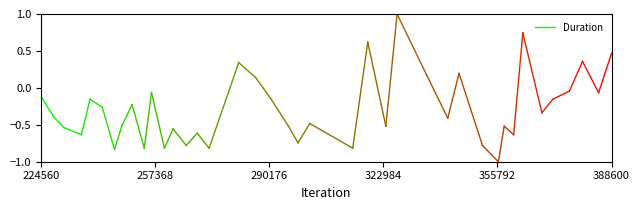

The chart shows a value of -0.2 at 224560. True or false?

False